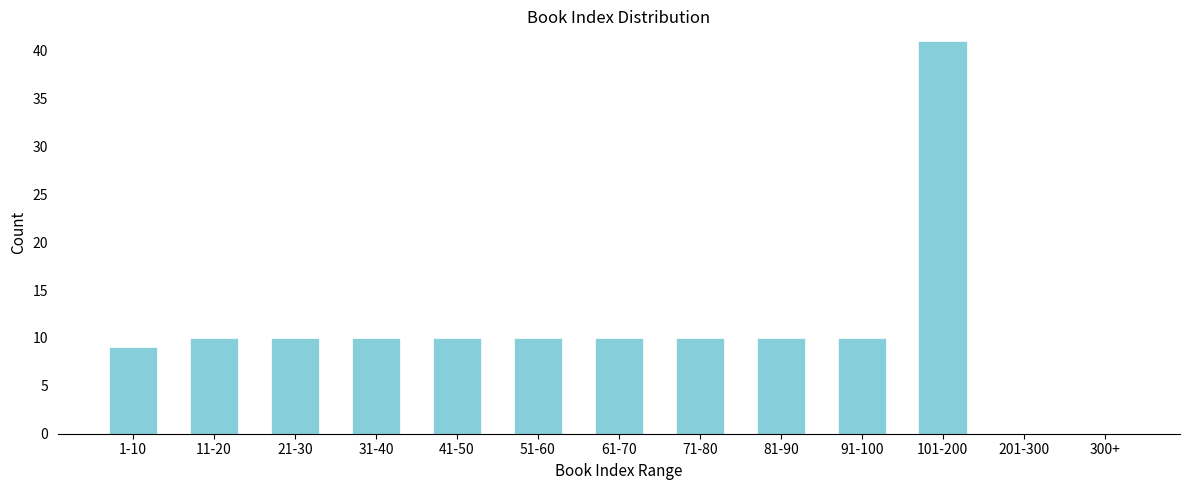

Reading left to right, what are all the values shown in this chart?

1-10=9	11-20=10	21-30=10	31-40=10	41-50=10	51-60=10	61-70=10	71-80=10	81-90=10	91-100=10	101-200=41	201-300=0	300+=0